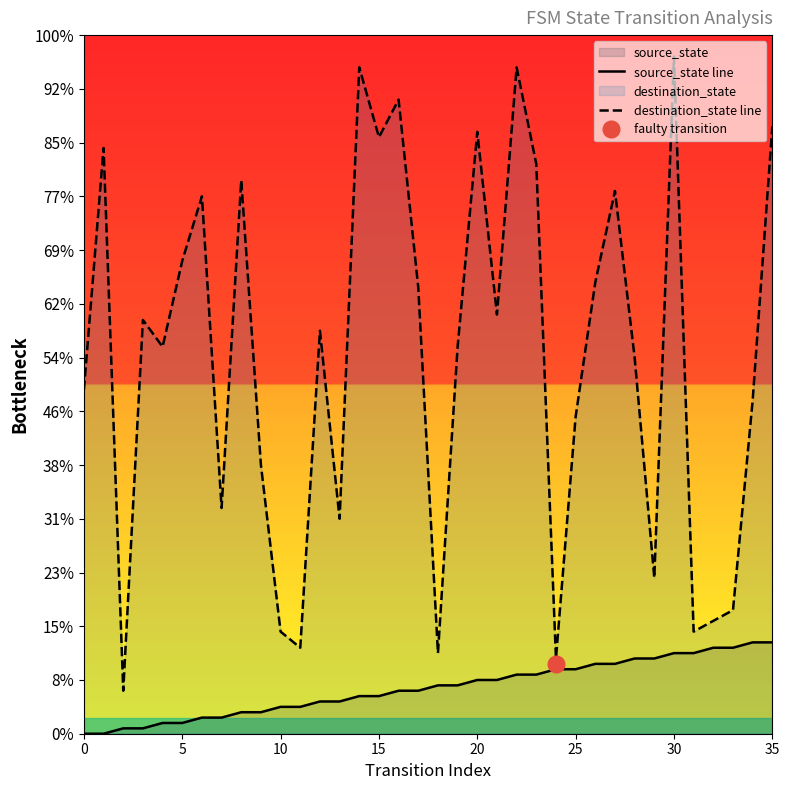

List the series in order of their overall mean, highest first.

destination_state line, source_state line